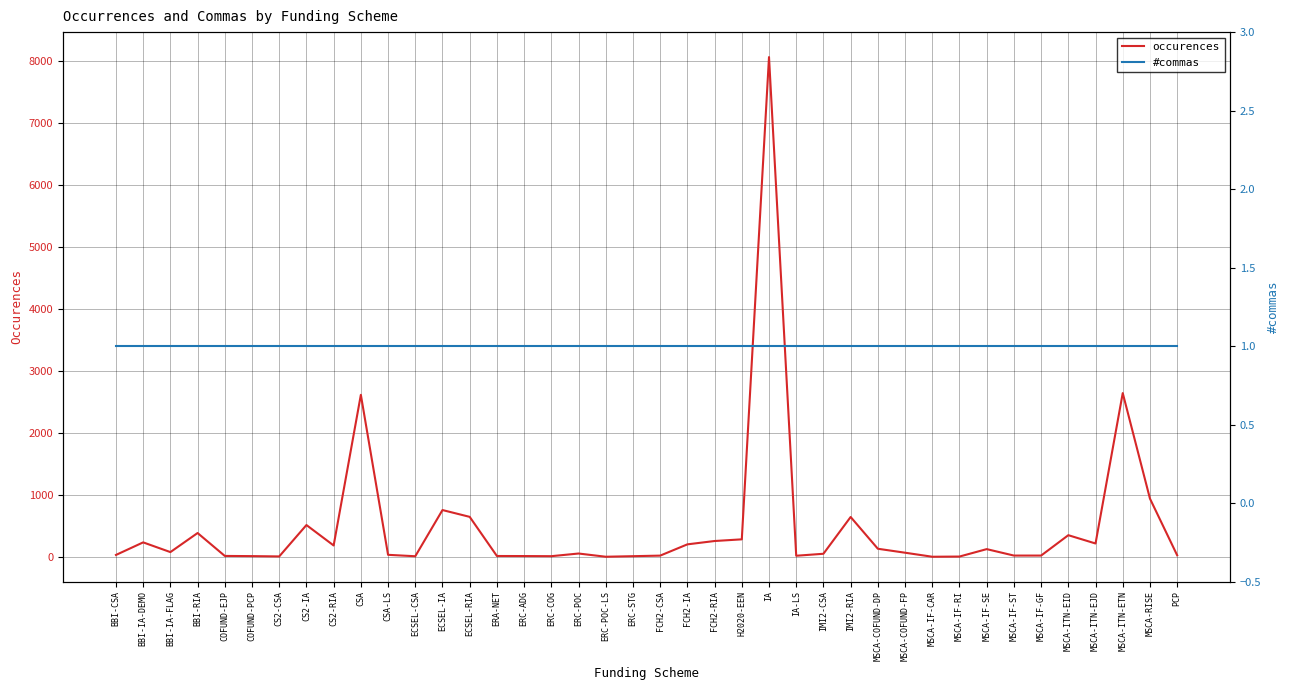

What is the minimum value for #commas?

1